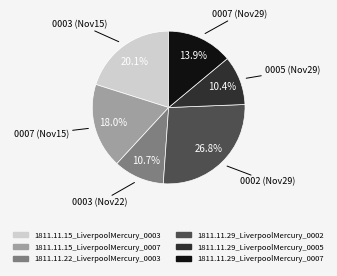

To the nearest percent, what portion does 1811.11.29_LiverpoolMercury_0007 represent?

14%